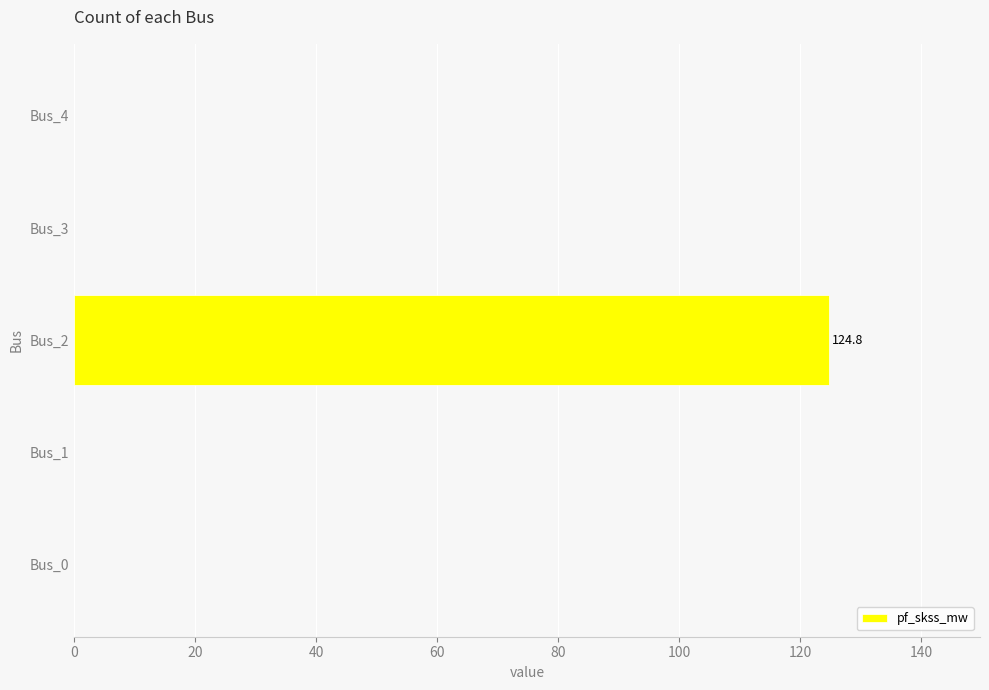

What is the maximum value shown in the chart?

124.8